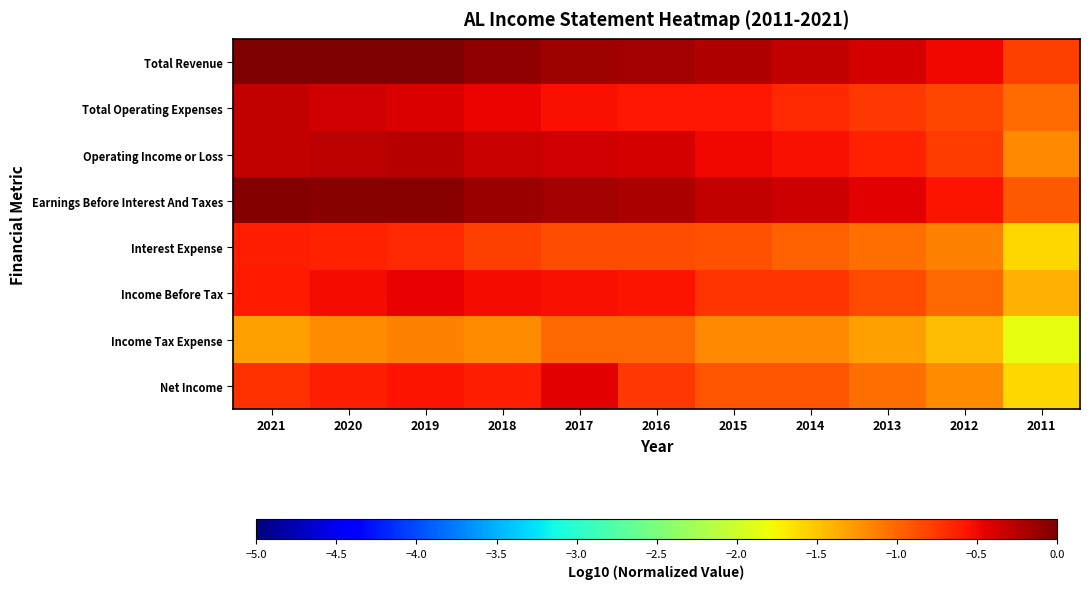

What is the spread (max minus min) of values at 2021?

1.3